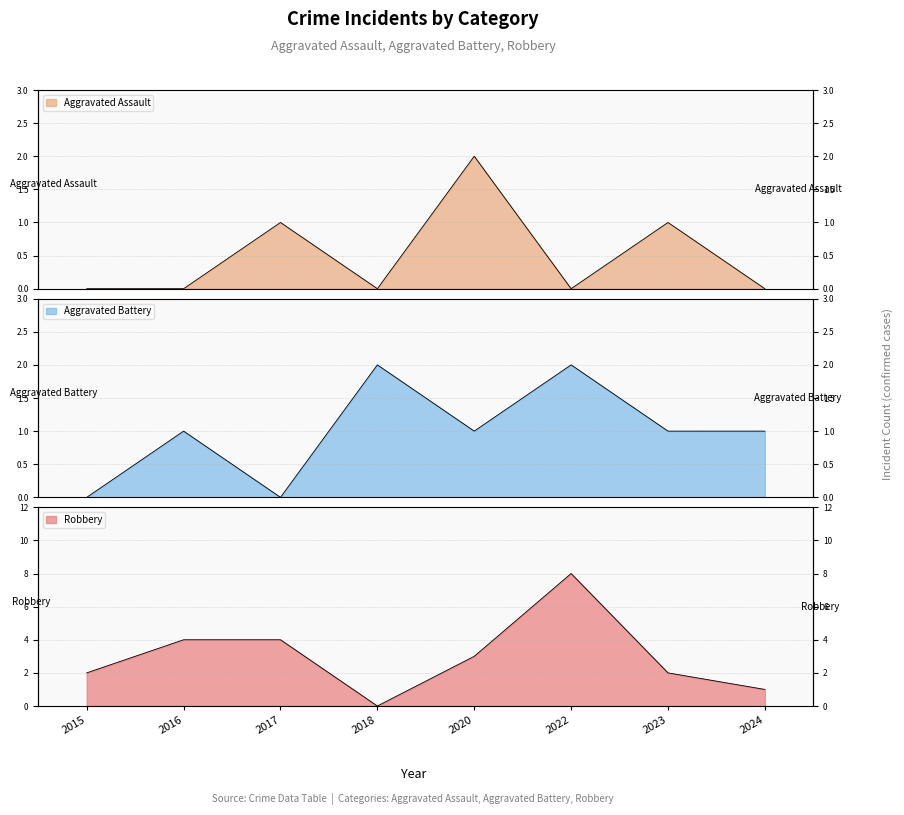

What is the difference between the maximum and minimum values in the Aggravated Assault series?

2